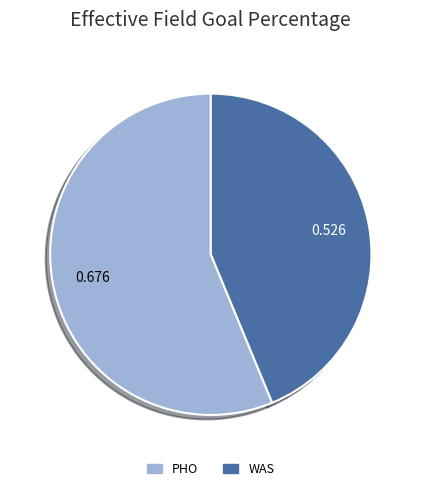

Between WAS and PHO, which is larger?

PHO